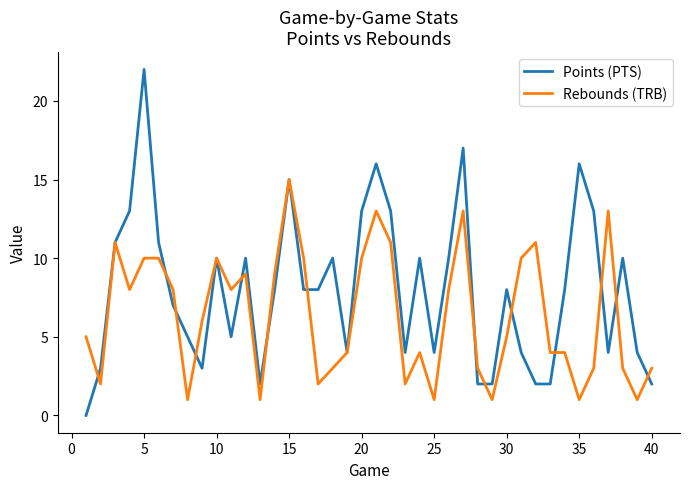

What is the maximum value for Rebounds (TRB)?

15